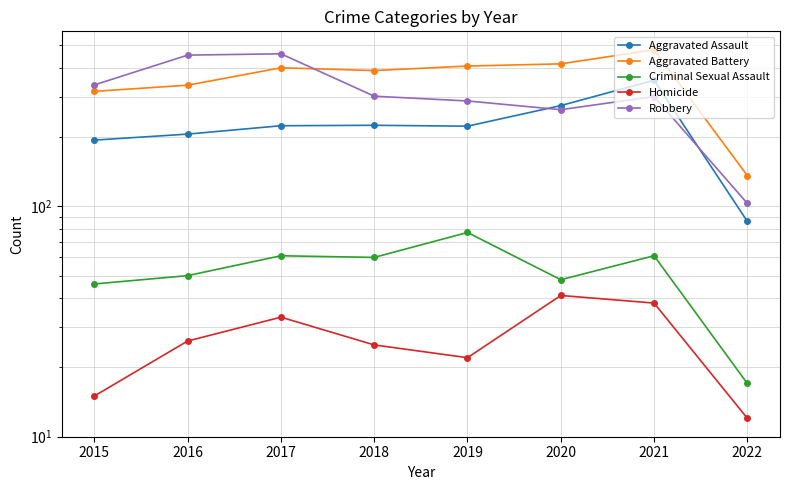

What is the difference between the maximum and minimum values in the Aggravated Battery series?

343